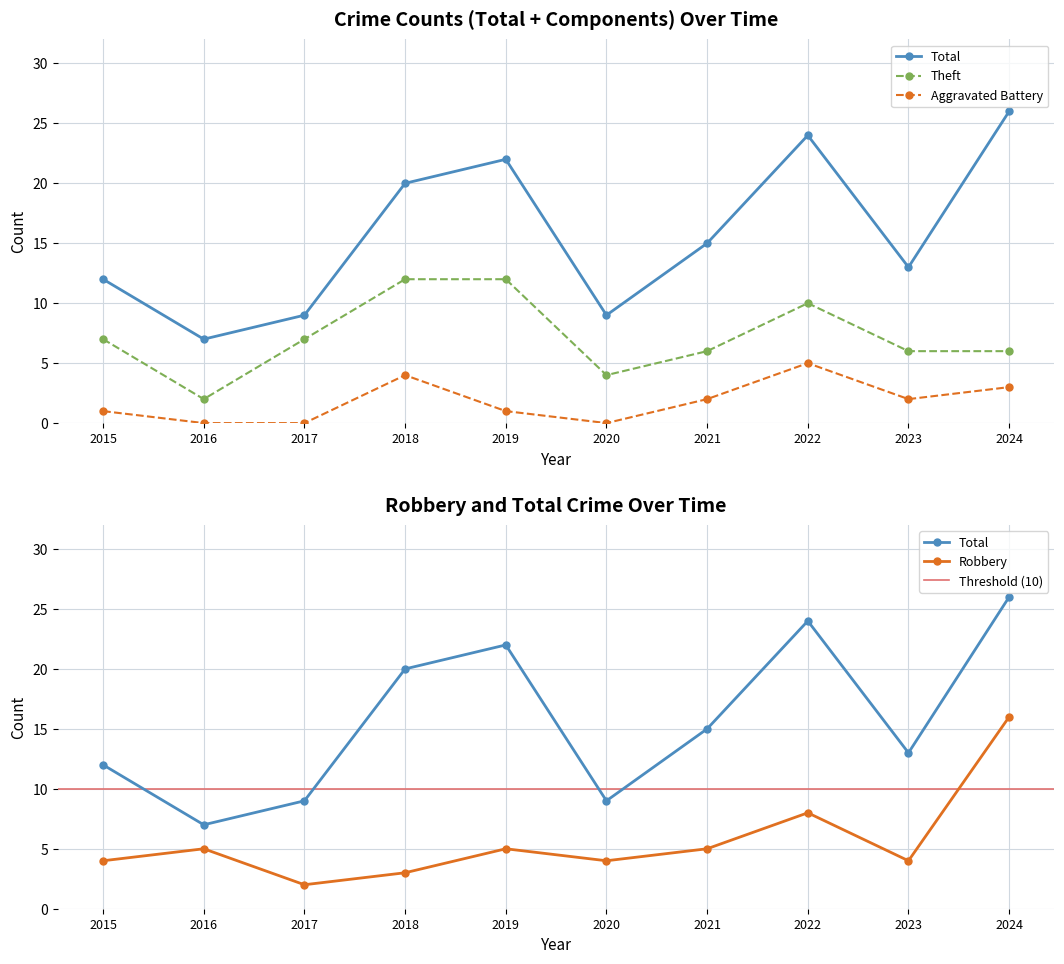

How many interior local valleys does the Total series have?

3